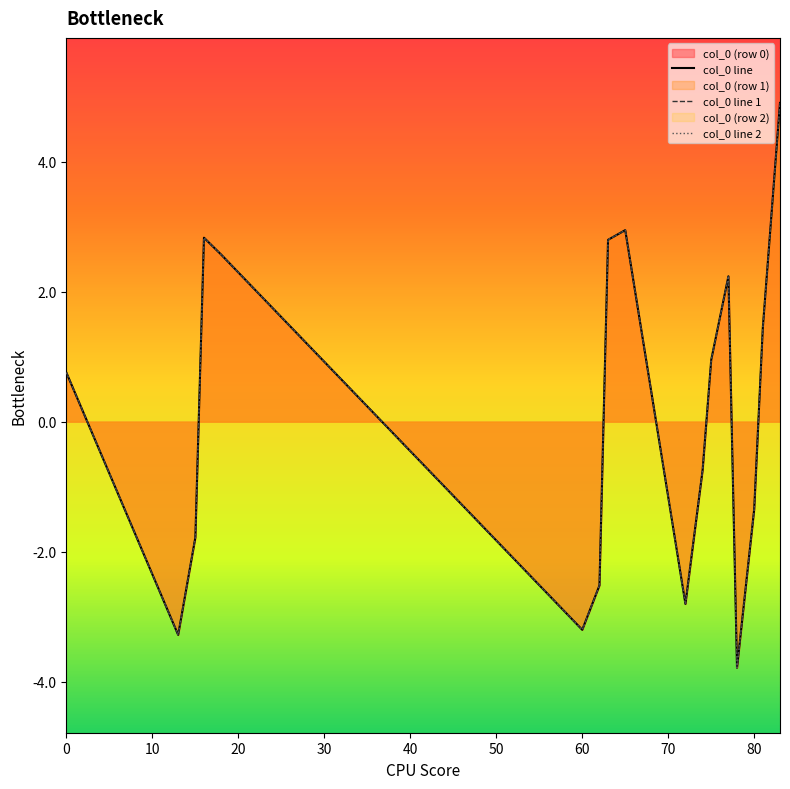

What is the total value across all series at col_16?

4.8